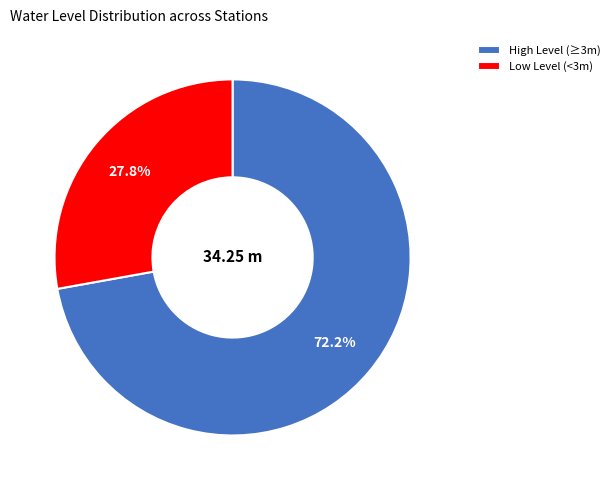

Which has a higher value, Low Level (<3m) or High Level (≥3m)?

High Level (≥3m)